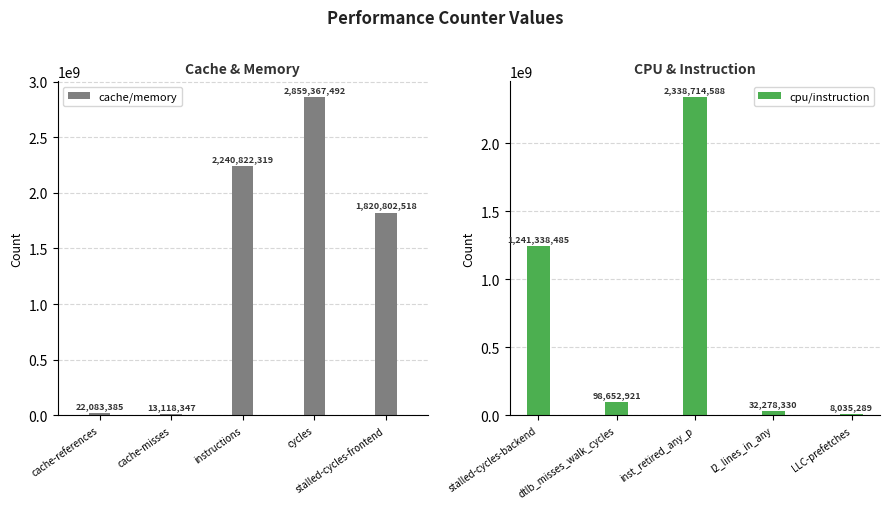

What is the difference between the maximum and minimum values in the cache/memory series?

2846249145